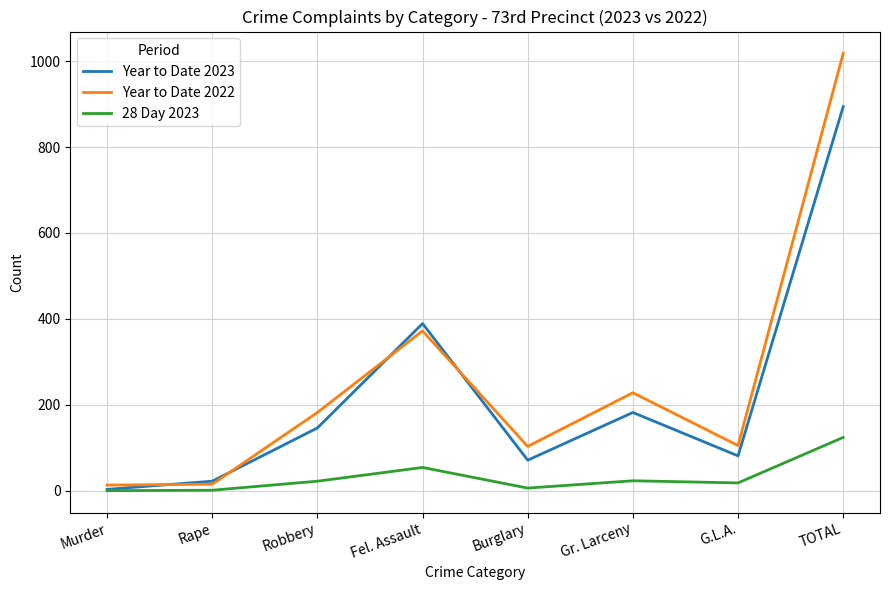

Rank the series by their maximum value, from lowest to highest.

28 Day 2023, Year to Date 2023, Year to Date 2022